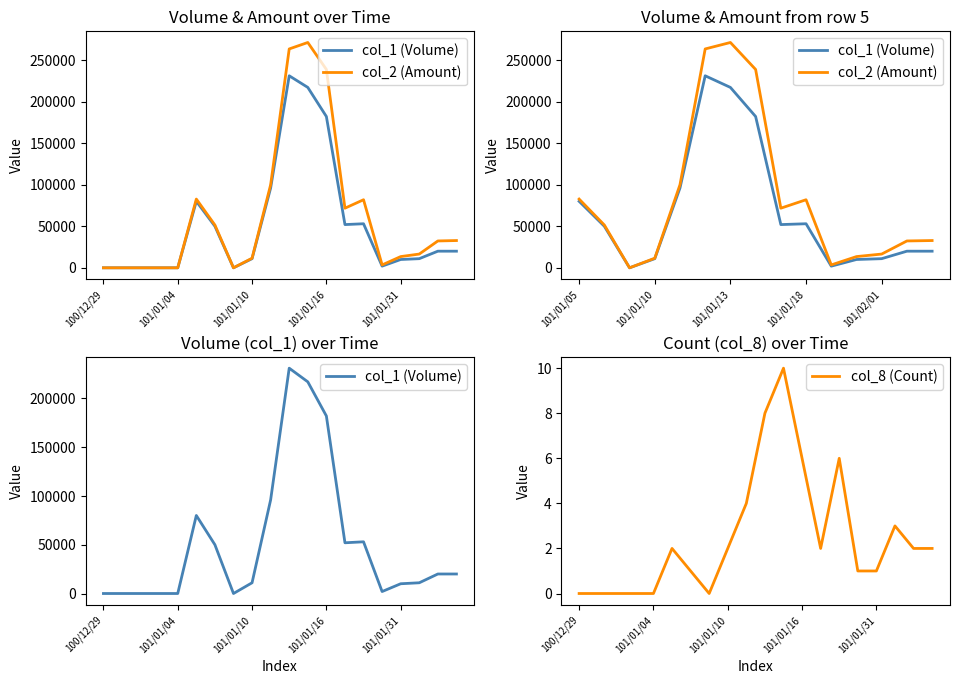

How many data points in col_8 are above 2?

6